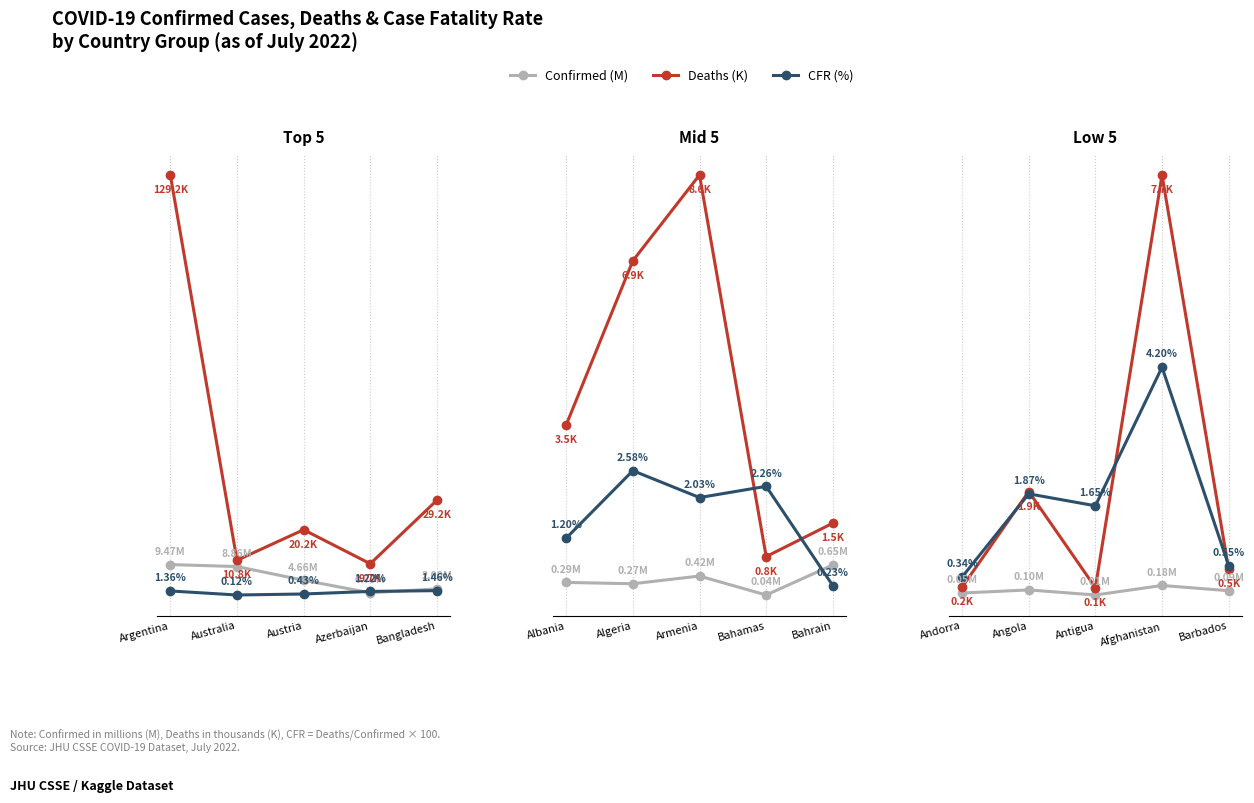

What are all the series names shown in the legend?

Confirmed (M), Deaths (K), CFR (%)